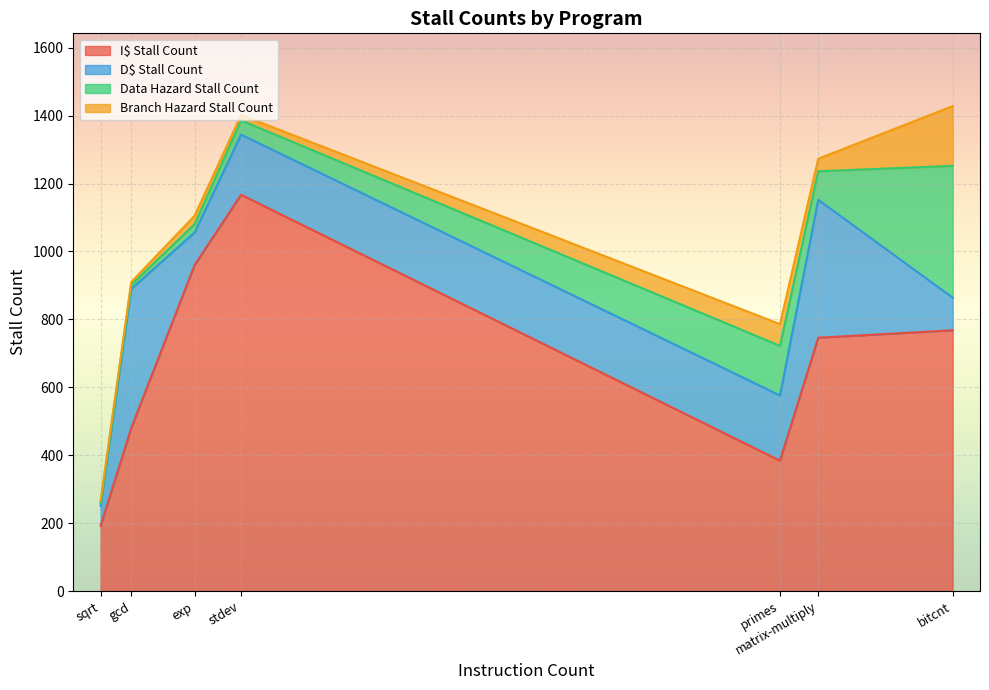

Does the chart display data point markers on the line(s)?

No